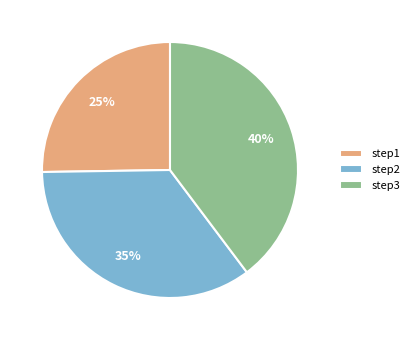

The step1 slice represents 25% of the pie. True or false?

True